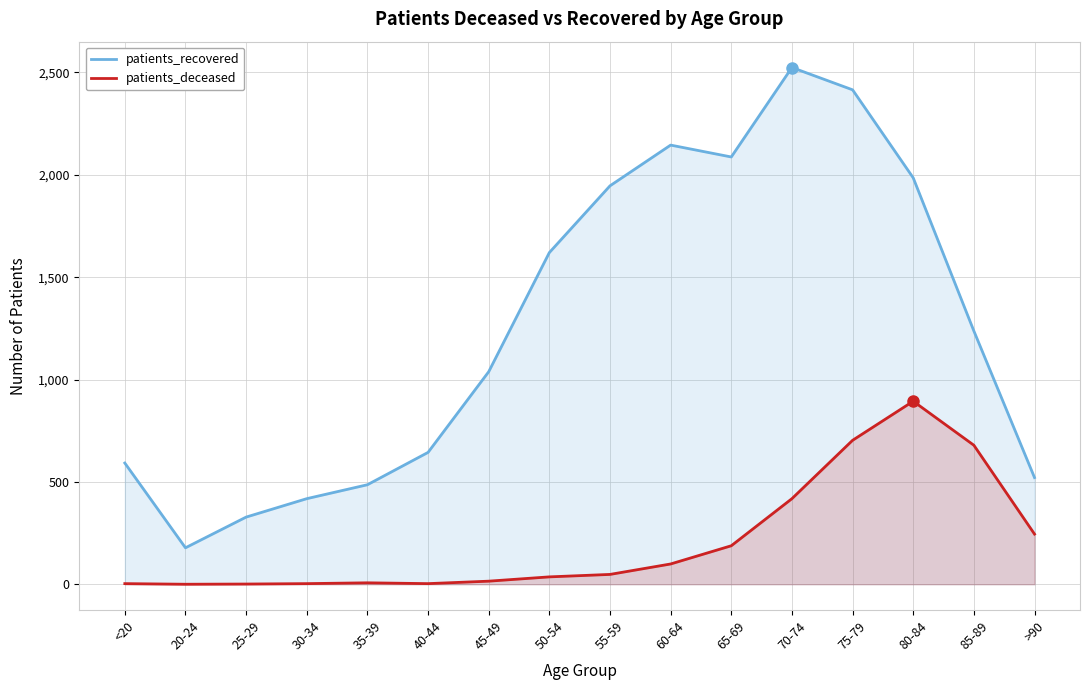

What is the sum of all patients_deceased values?

3342